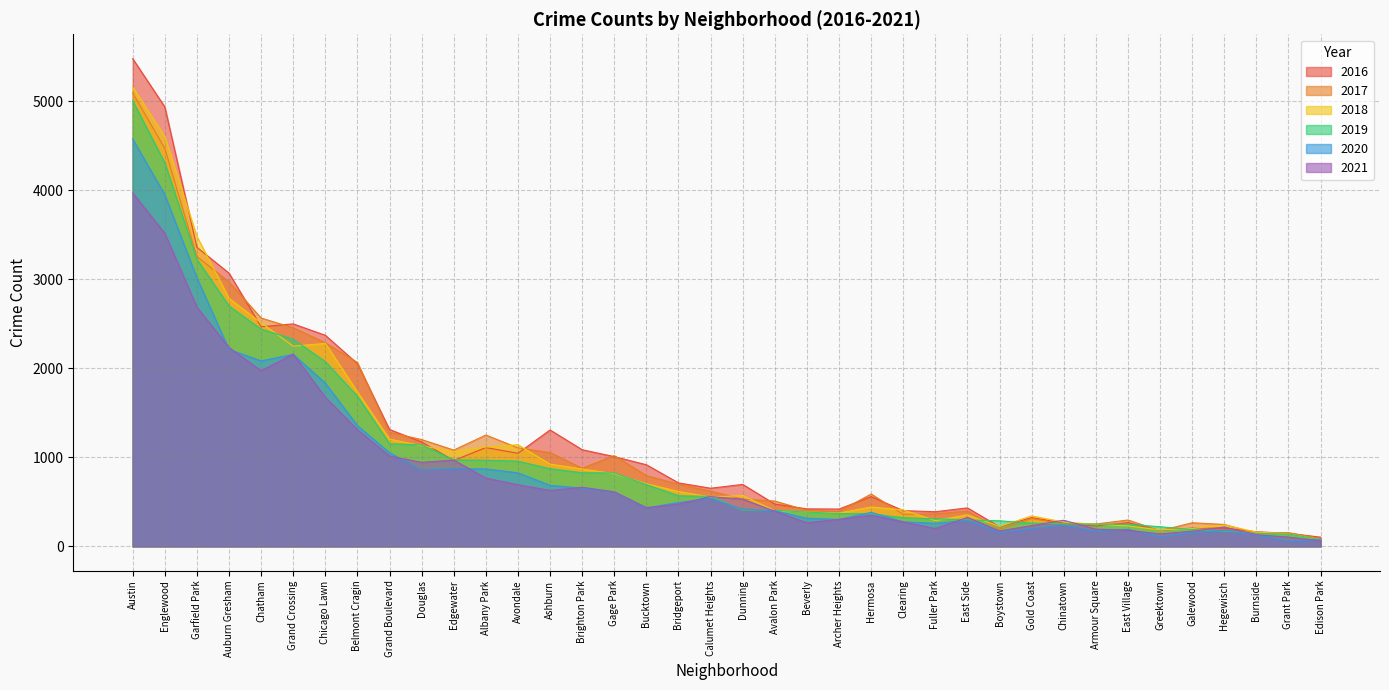

Is the value of 2019 at Burnside greater than the value of 2018 at Brighton Park?

No